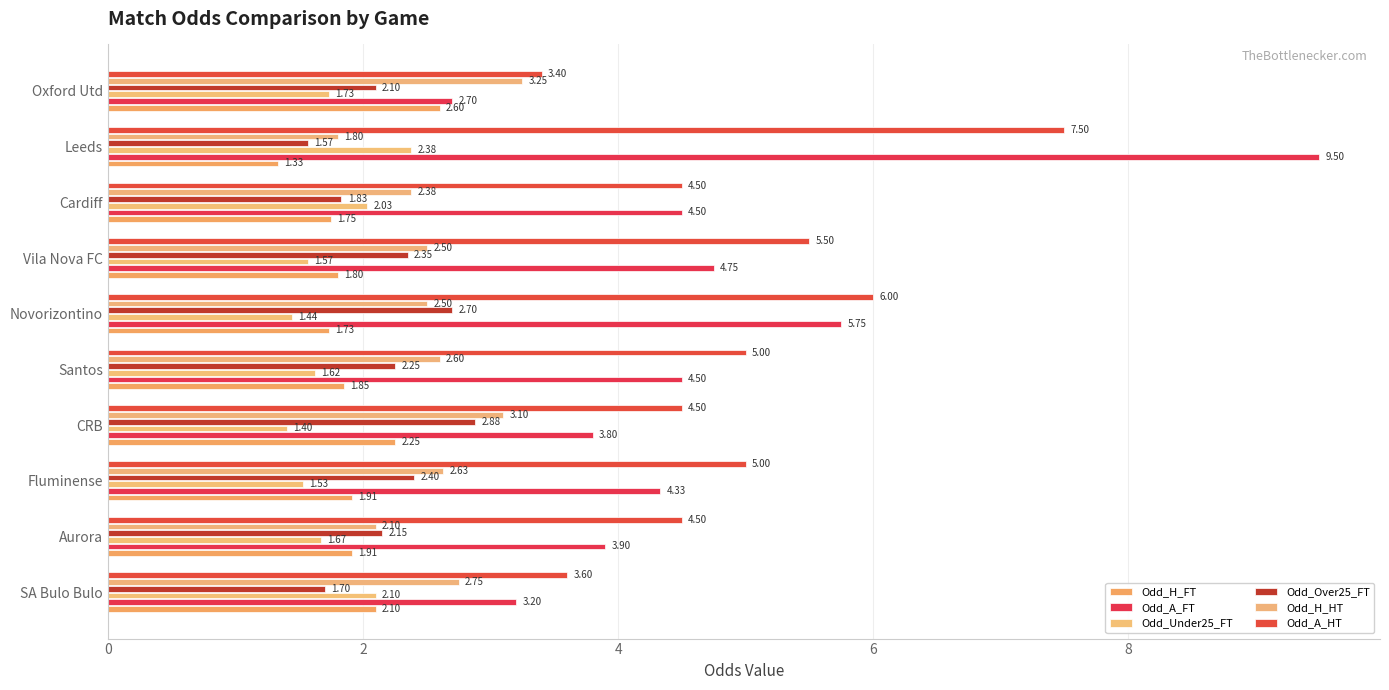

Which series has the widest spread of values?

Odd_A_FT